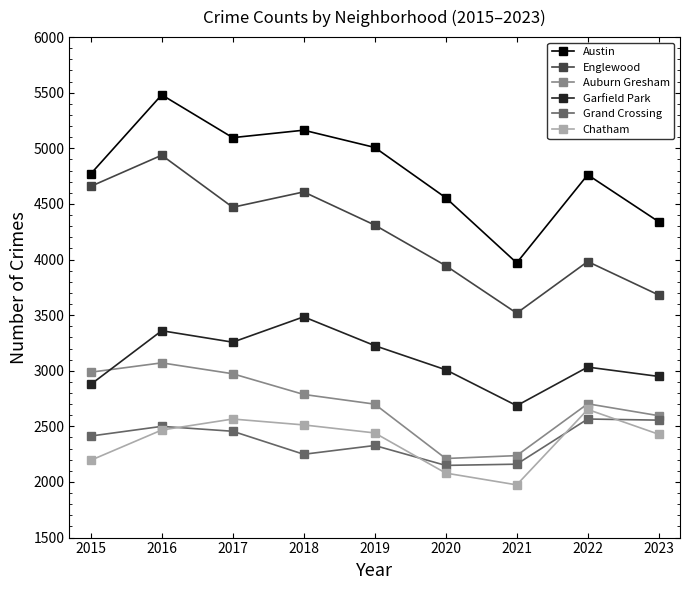

Which series has the largest total across all categories?

Austin